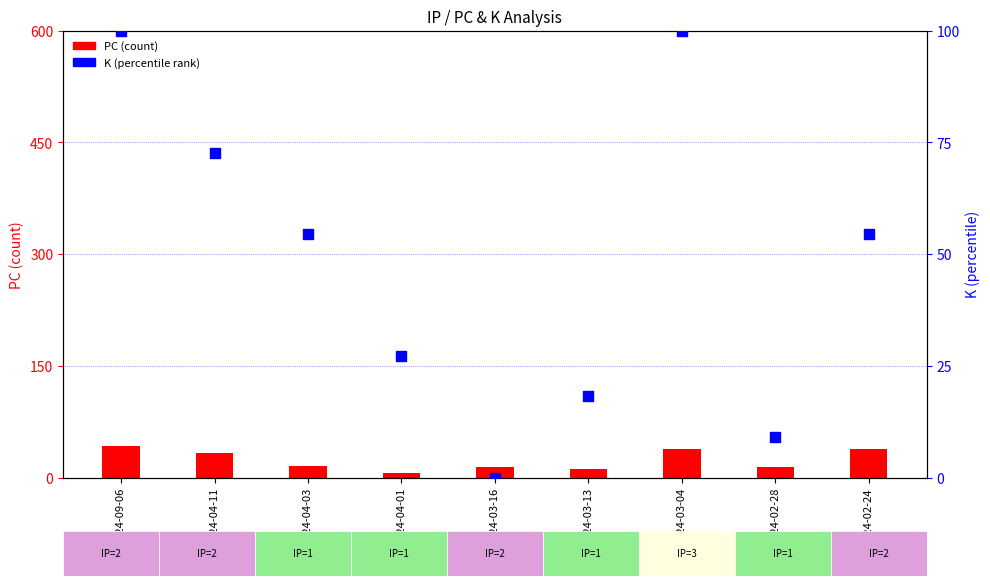

What are all the series names shown in the legend?

PC (count), K (percentile rank)